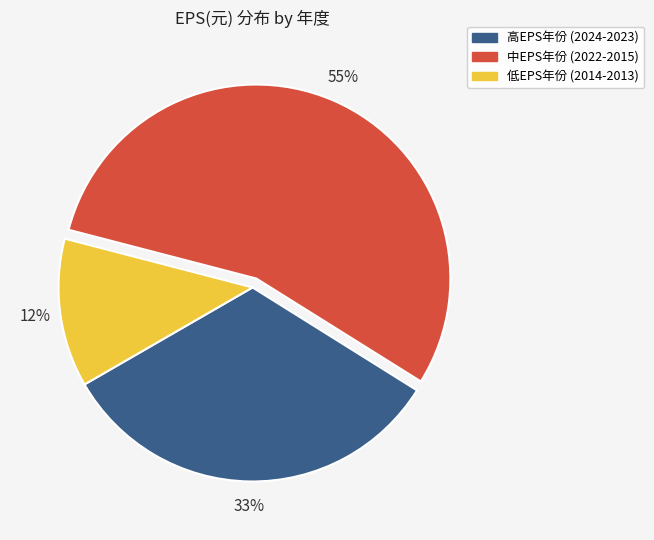

What percentage is the 低EPS年份 (2014-2013) slice, to the nearest percent?

12%